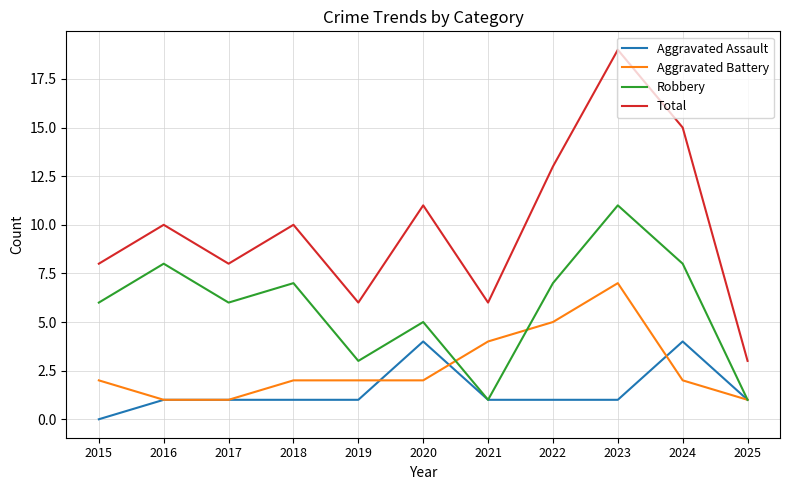

How many categories are shown in the chart?

11